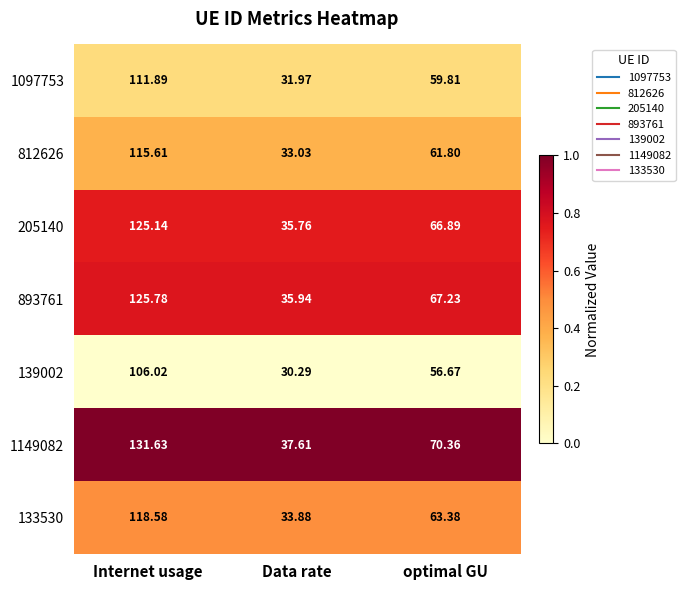

Is the value of 139002 at Data rate greater than the value of 812626 at optimal GU?

No